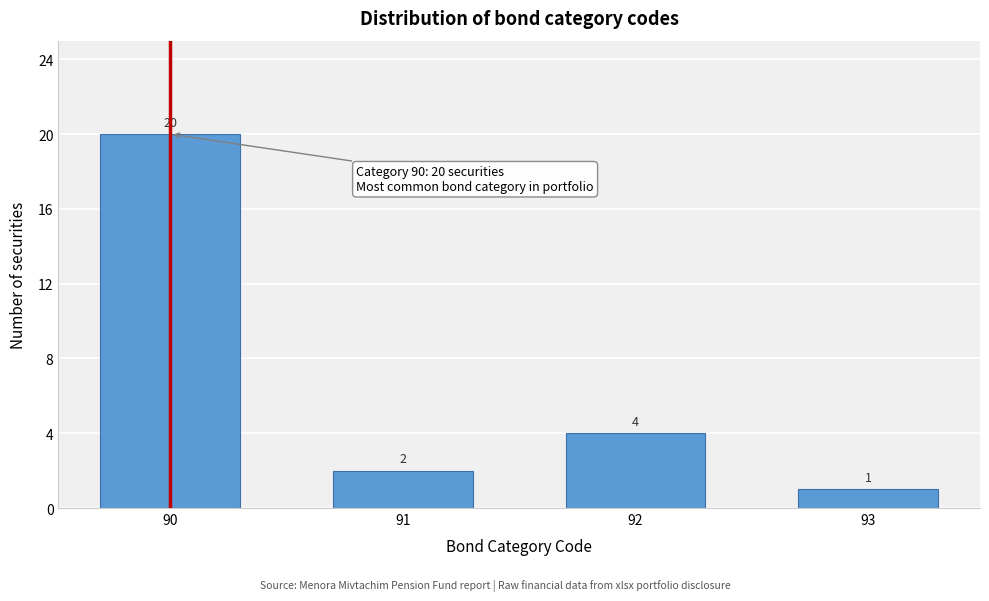

Reading left to right, list all the values displayed in this chart.

20	2	4	1